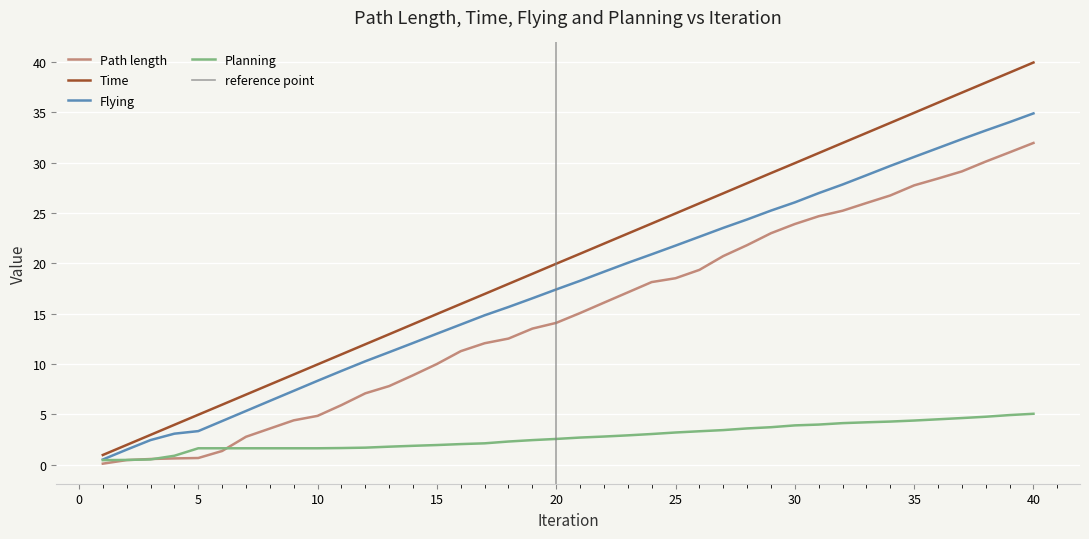

True or false: Path length and Time cross at least once.

False